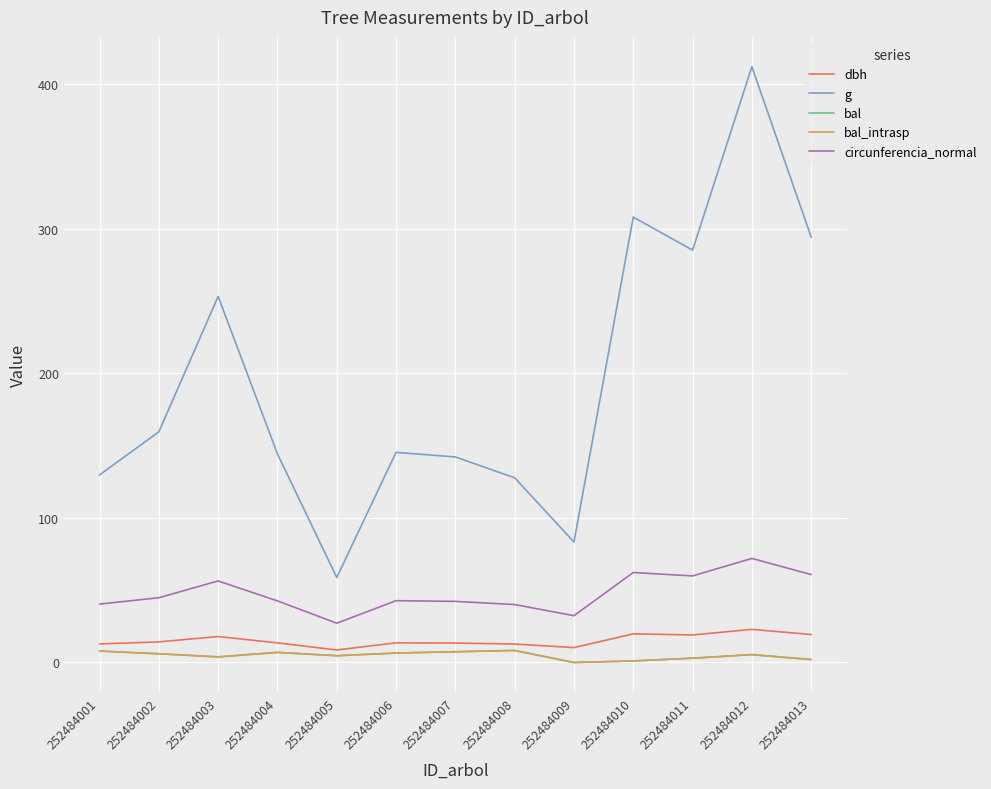

At which category does the chart reach its minimum across all series?

252484009